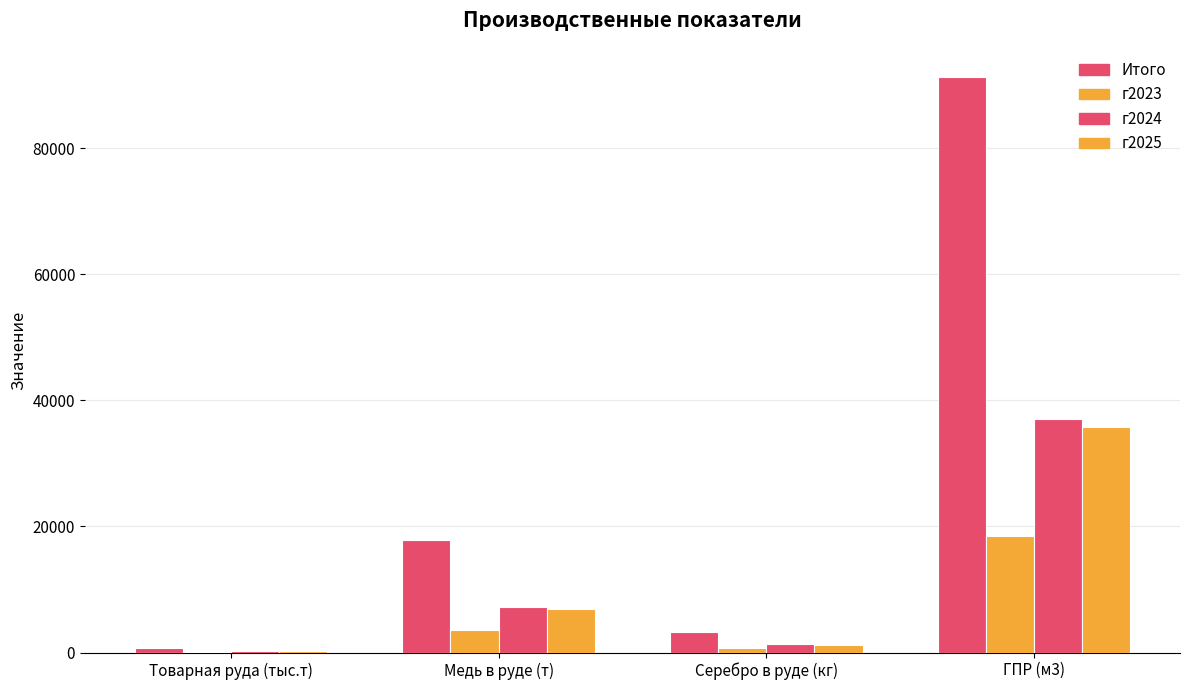

Count the number of data series in this chart.

4